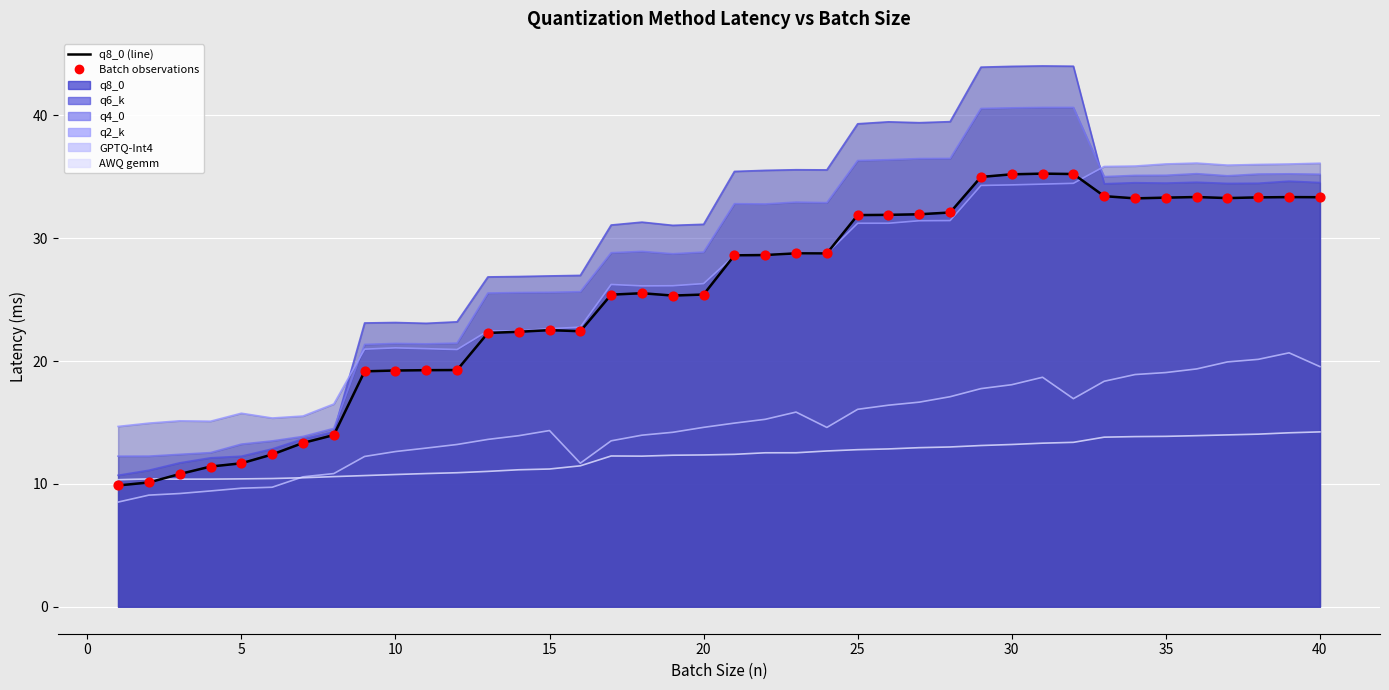

At which category is the sum across all series the highest?

31